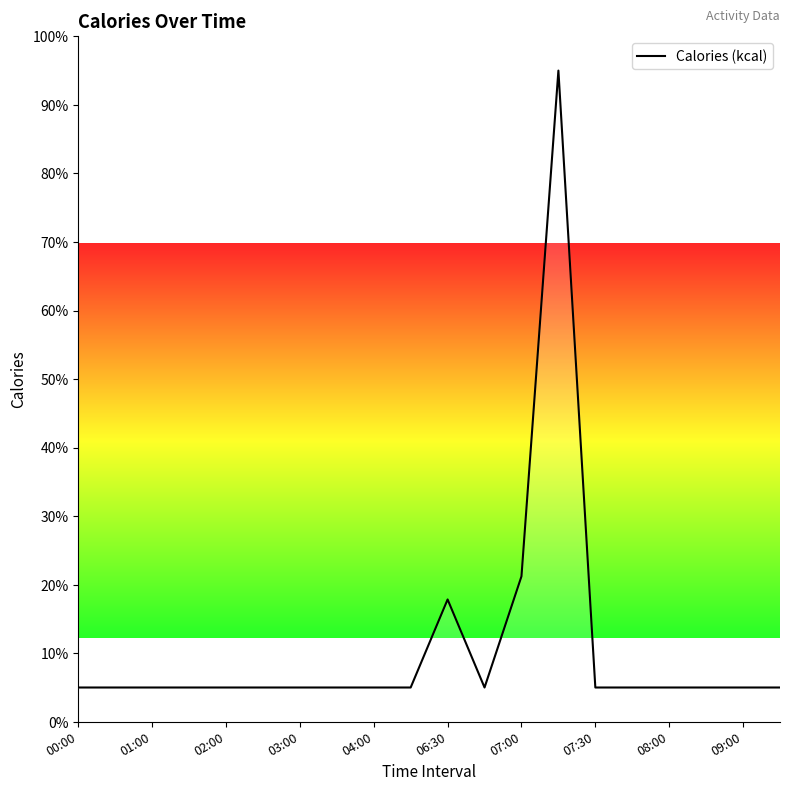

What is the difference between the maximum and minimum values?

90.0